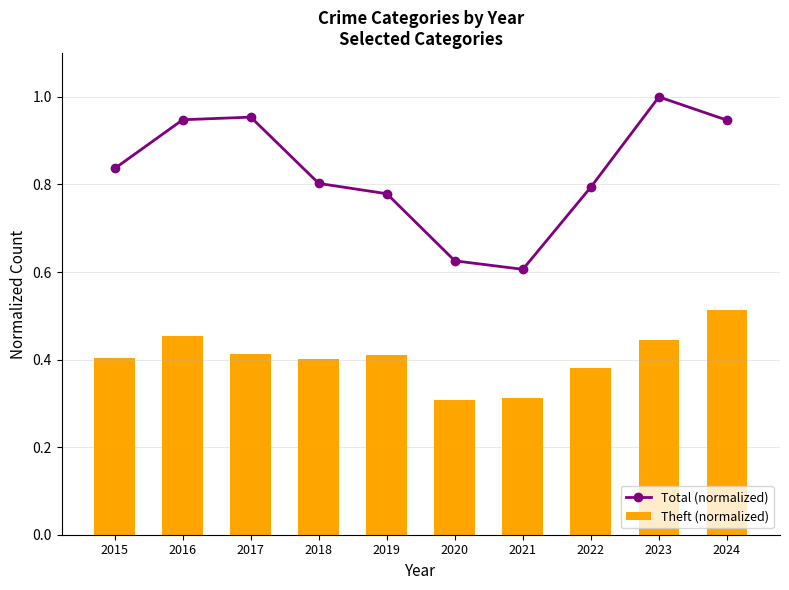

What is the value of the Theft (normalized) bar at the 1st from the left?

0.4